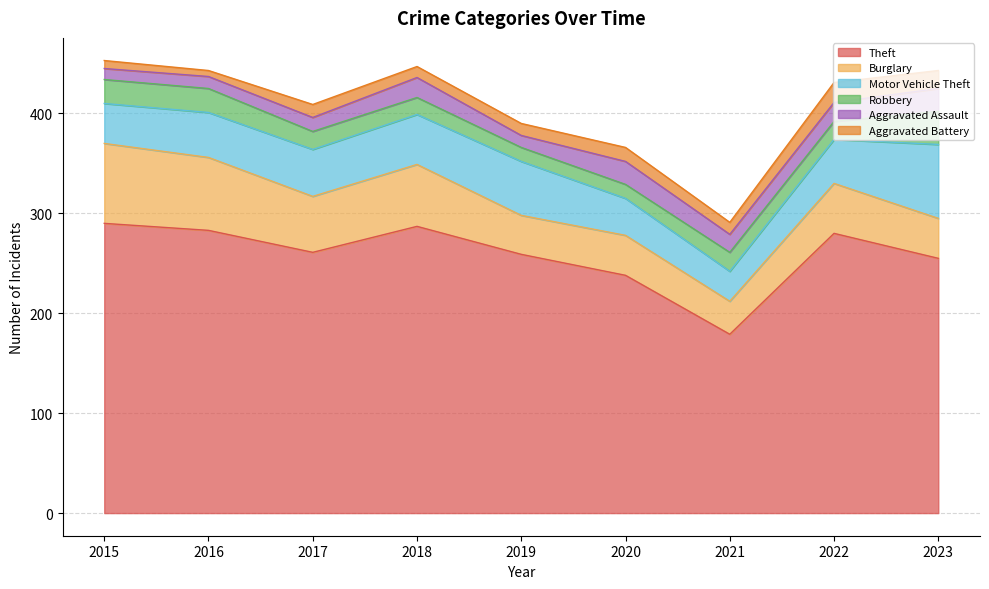

Reading right to left, transcribe all the data shown in this chart.

Theft: 255	280	179	238	259	287	261	283	290
Burglary: 40	50	33	40	39	62	56	73	80
Motor Vehicle Theft: 74	44	30	37	54	50	47	45	40
Robbery: 33	18	19	14	14	17	18	24	24
Aggravated Assault: 23	19	18	23	12	20	14	12	11
Aggravated Battery: 18	20	12	14	12	11	13	6	8